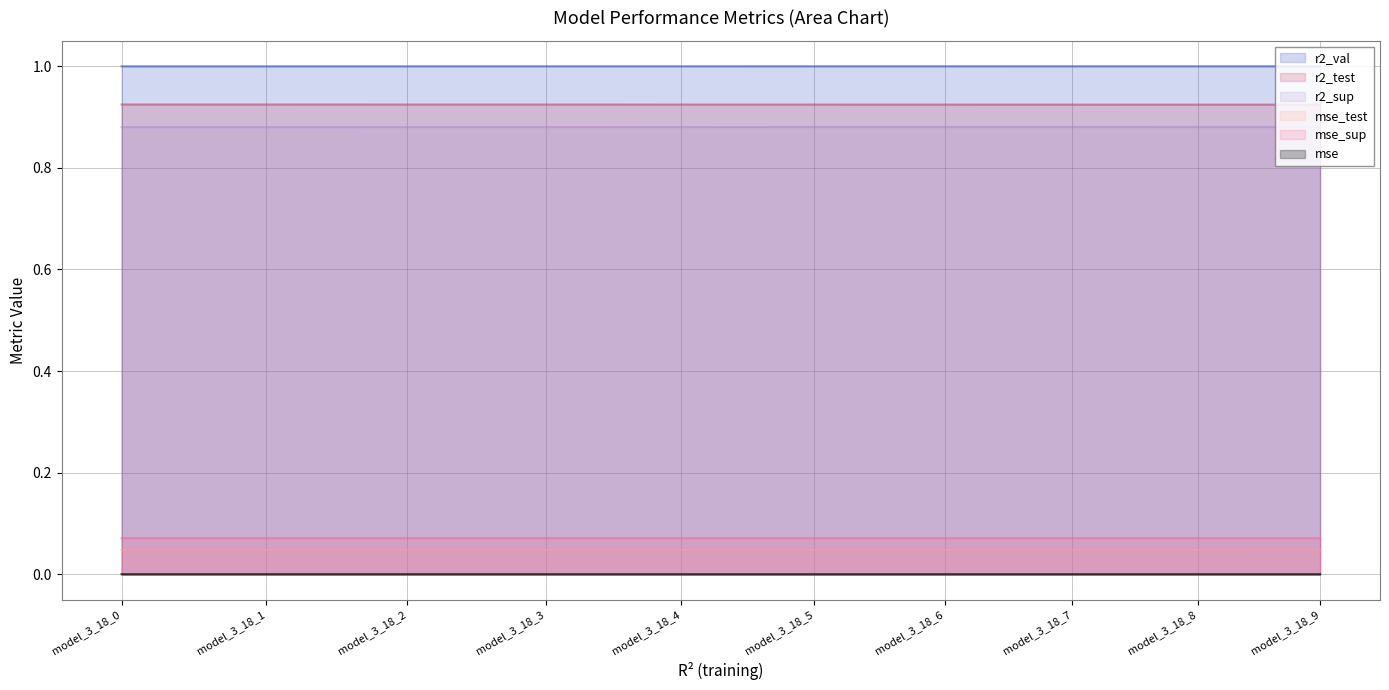

How many distinct data groups are displayed?

6